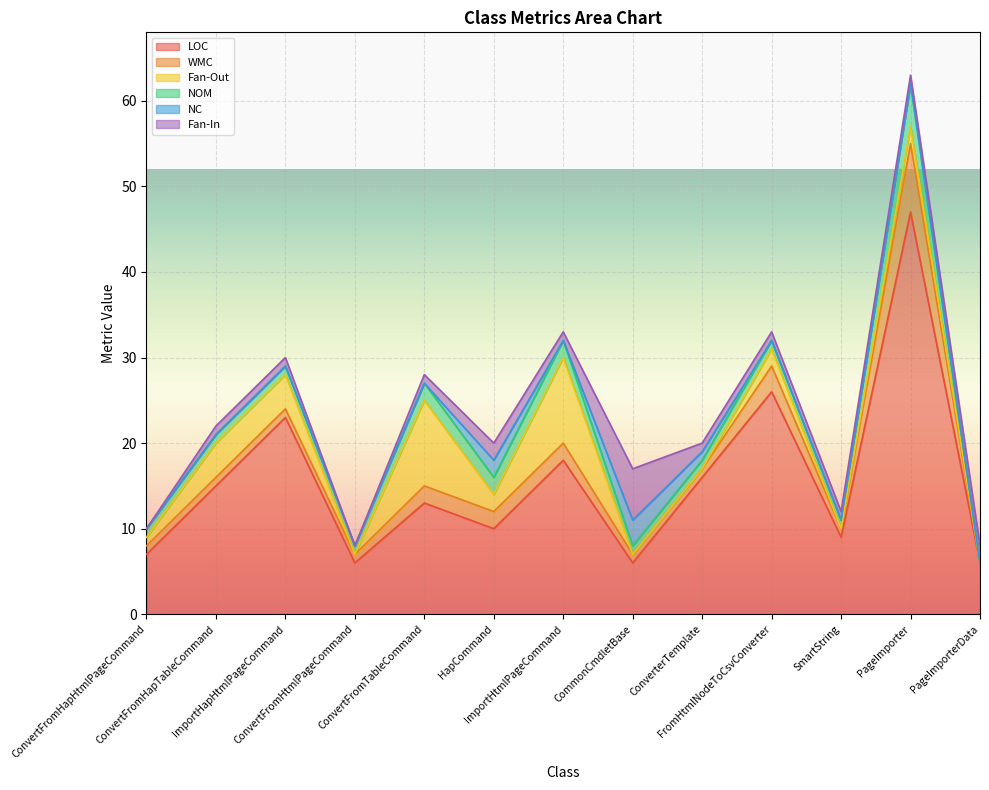

At which label is Fan-Out closest to 5?

ConvertFromHapTableCommand